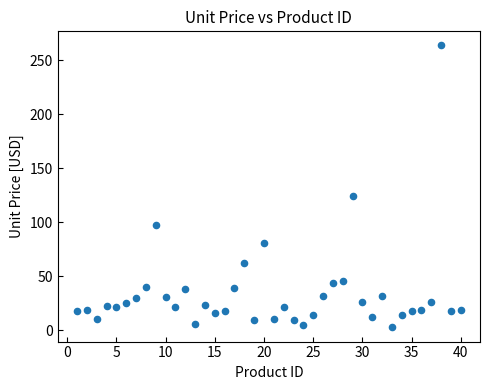

What Y value in the scatter plot is closest to 133?

123.8